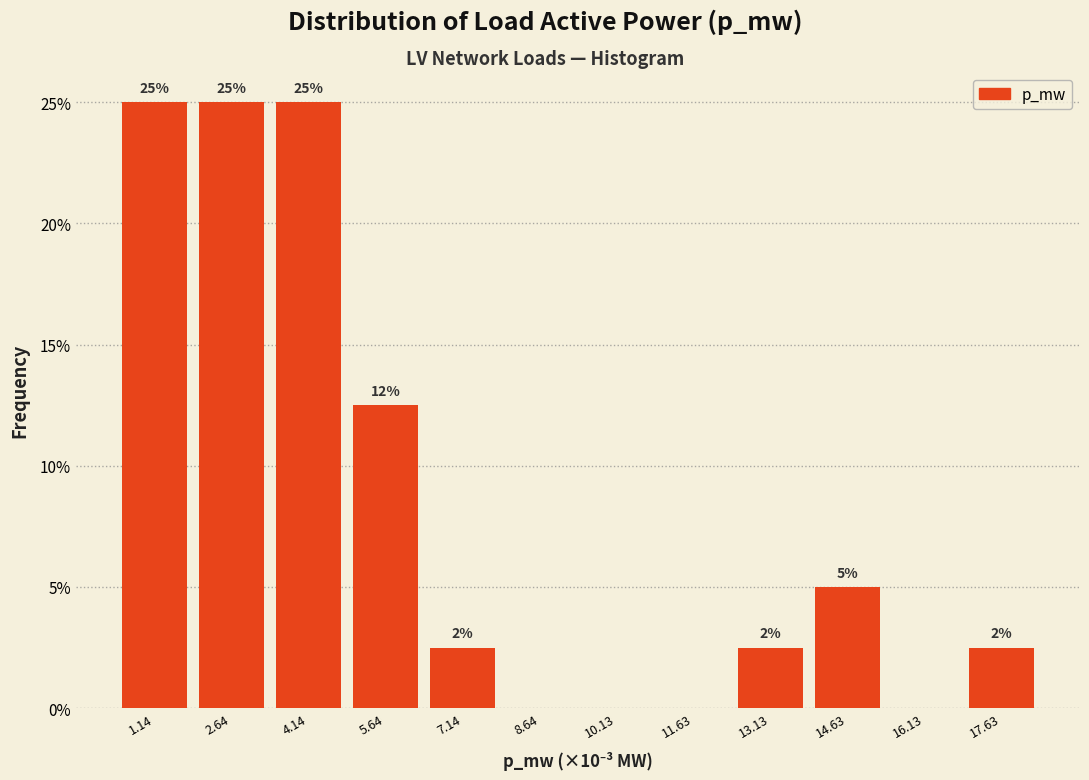

Where does the data first go above 2?

1.14